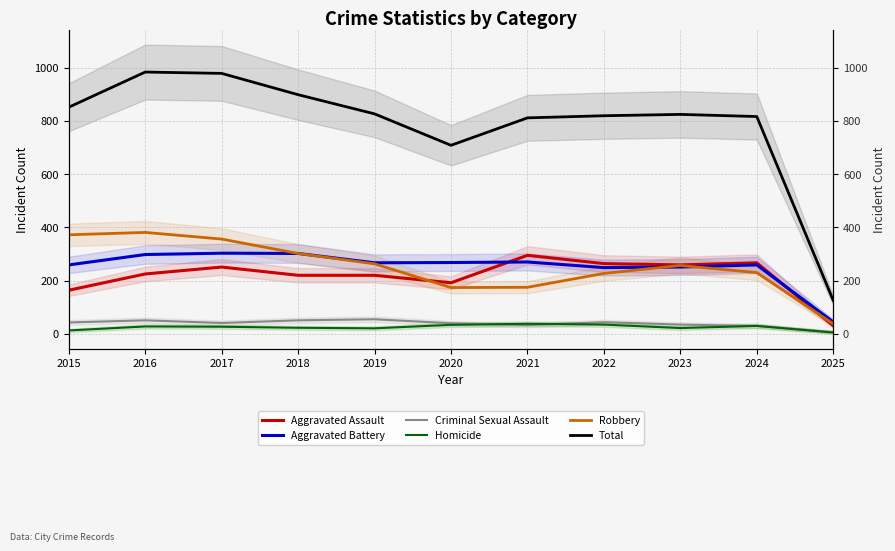

What is the difference between the maximum and minimum values in the Aggravated Battery series?

258